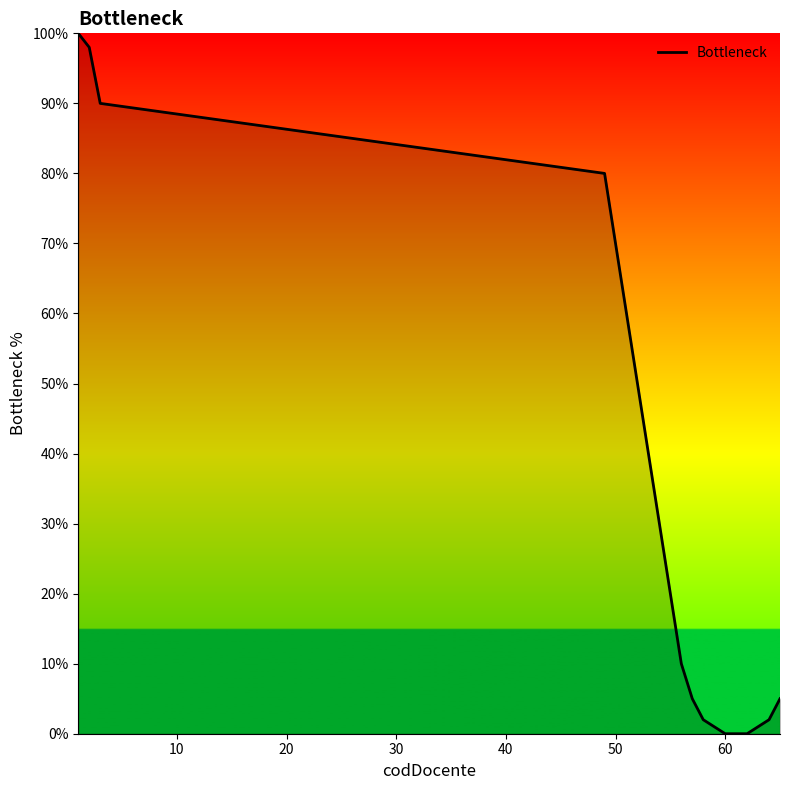

How many lines are shown in the chart?

1